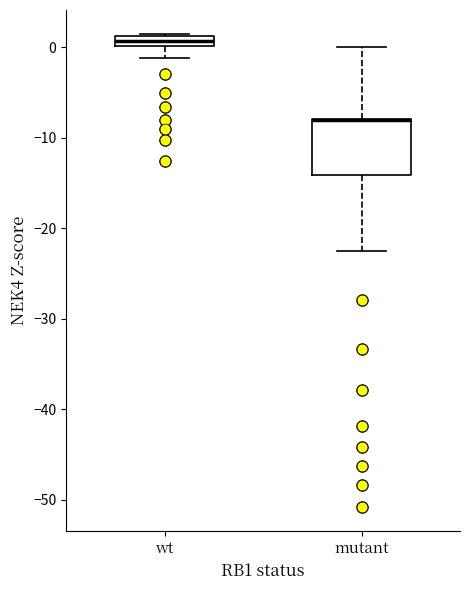

Comparing the boxes themselves (not the whiskers), which one is the tallest?

mutant